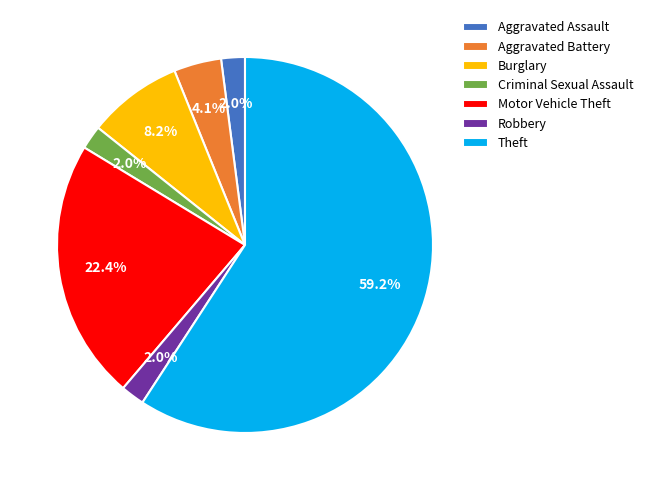

To the nearest percent, what percentage of the pie is Motor Vehicle Theft?

22%